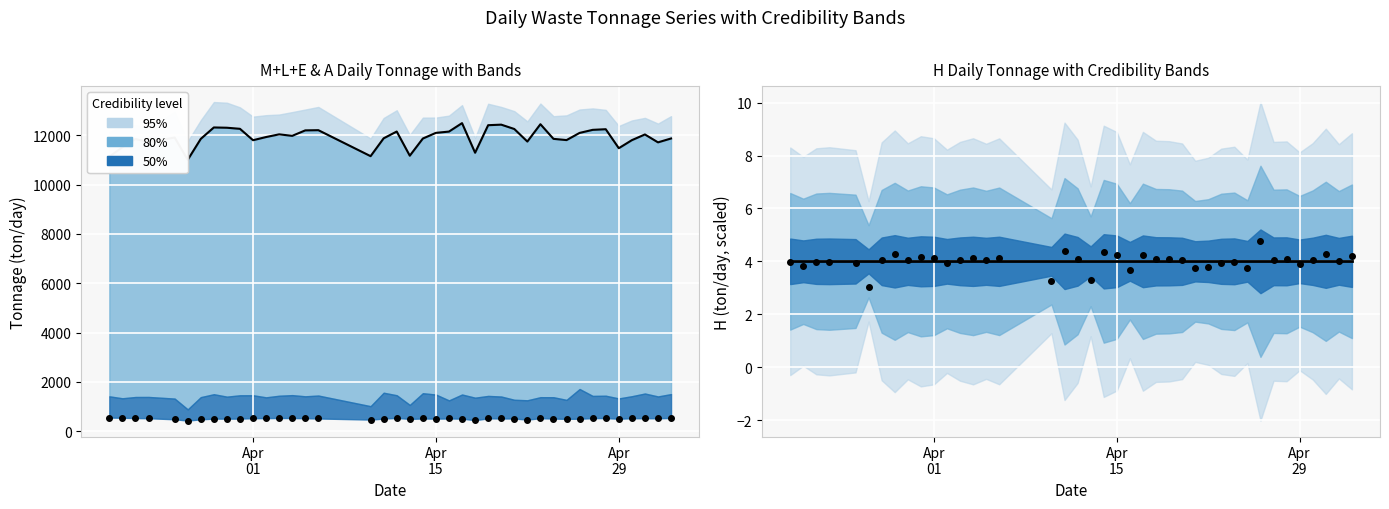

Is the value of H(ton/day) mean at 9 greater than the value of G(ton/day) at 36?

No